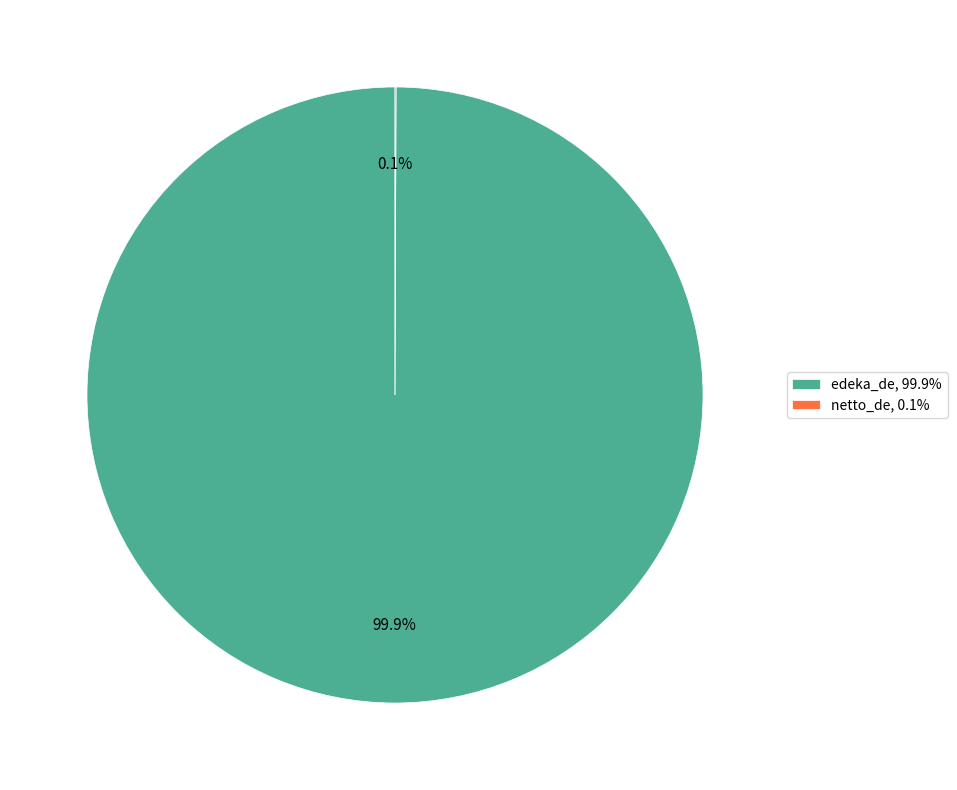

Is there any slice that represents more than half of the pie?

Yes